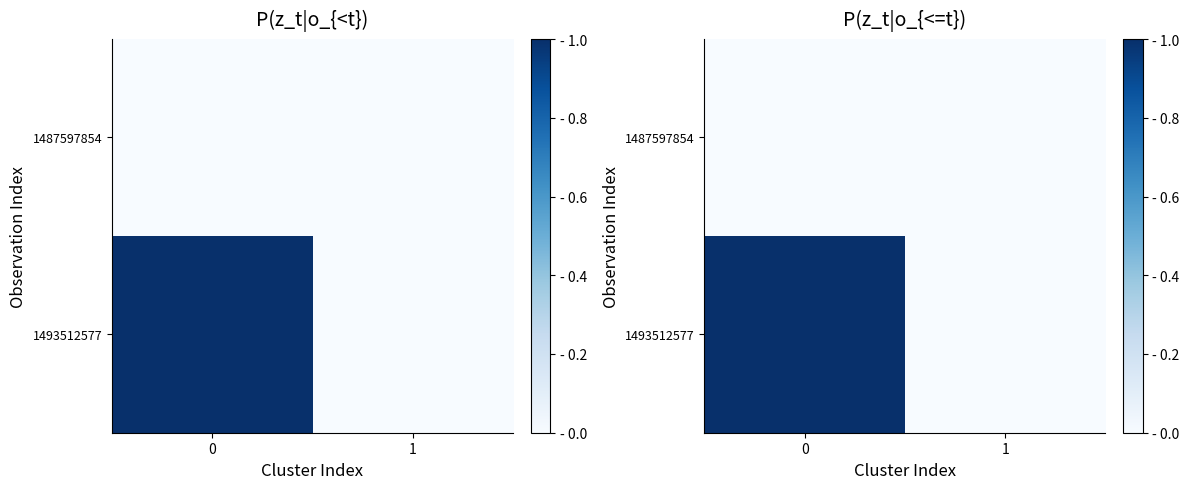

Rank the series by their maximum value, from highest to lowest.

1493512577, 1487597854